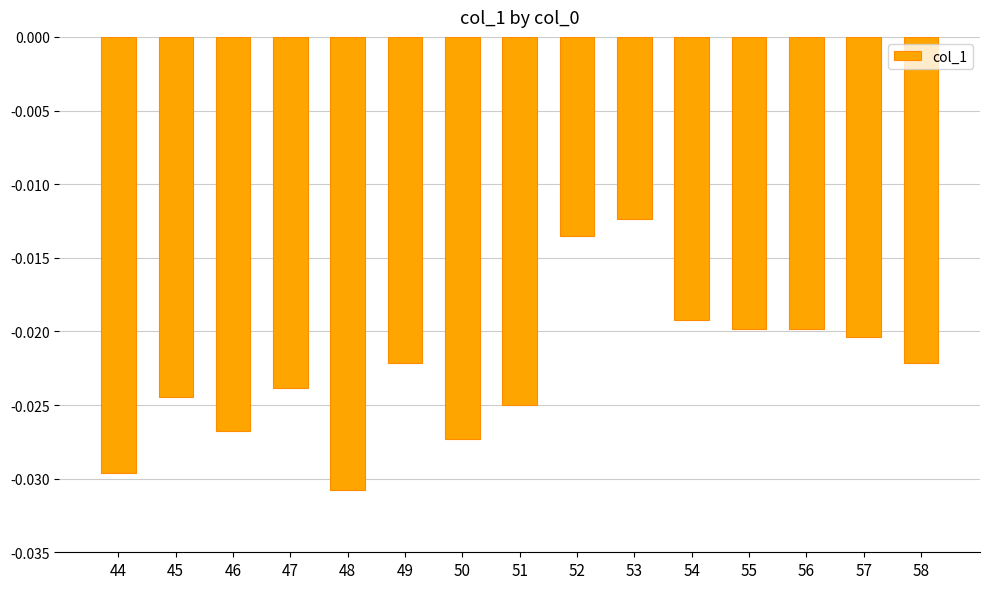

At which category does the chart reach its minimum across all series?

48